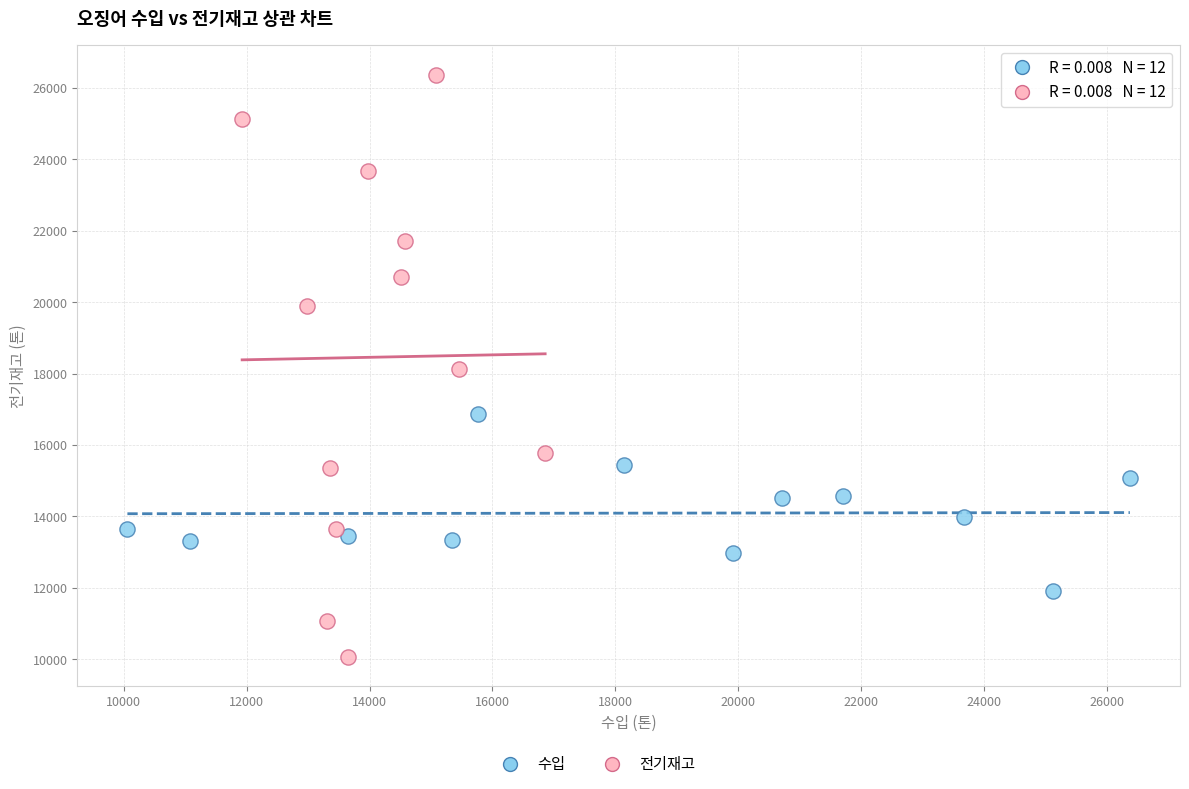

Which series reaches the minimum Y coordinate?

전기재고